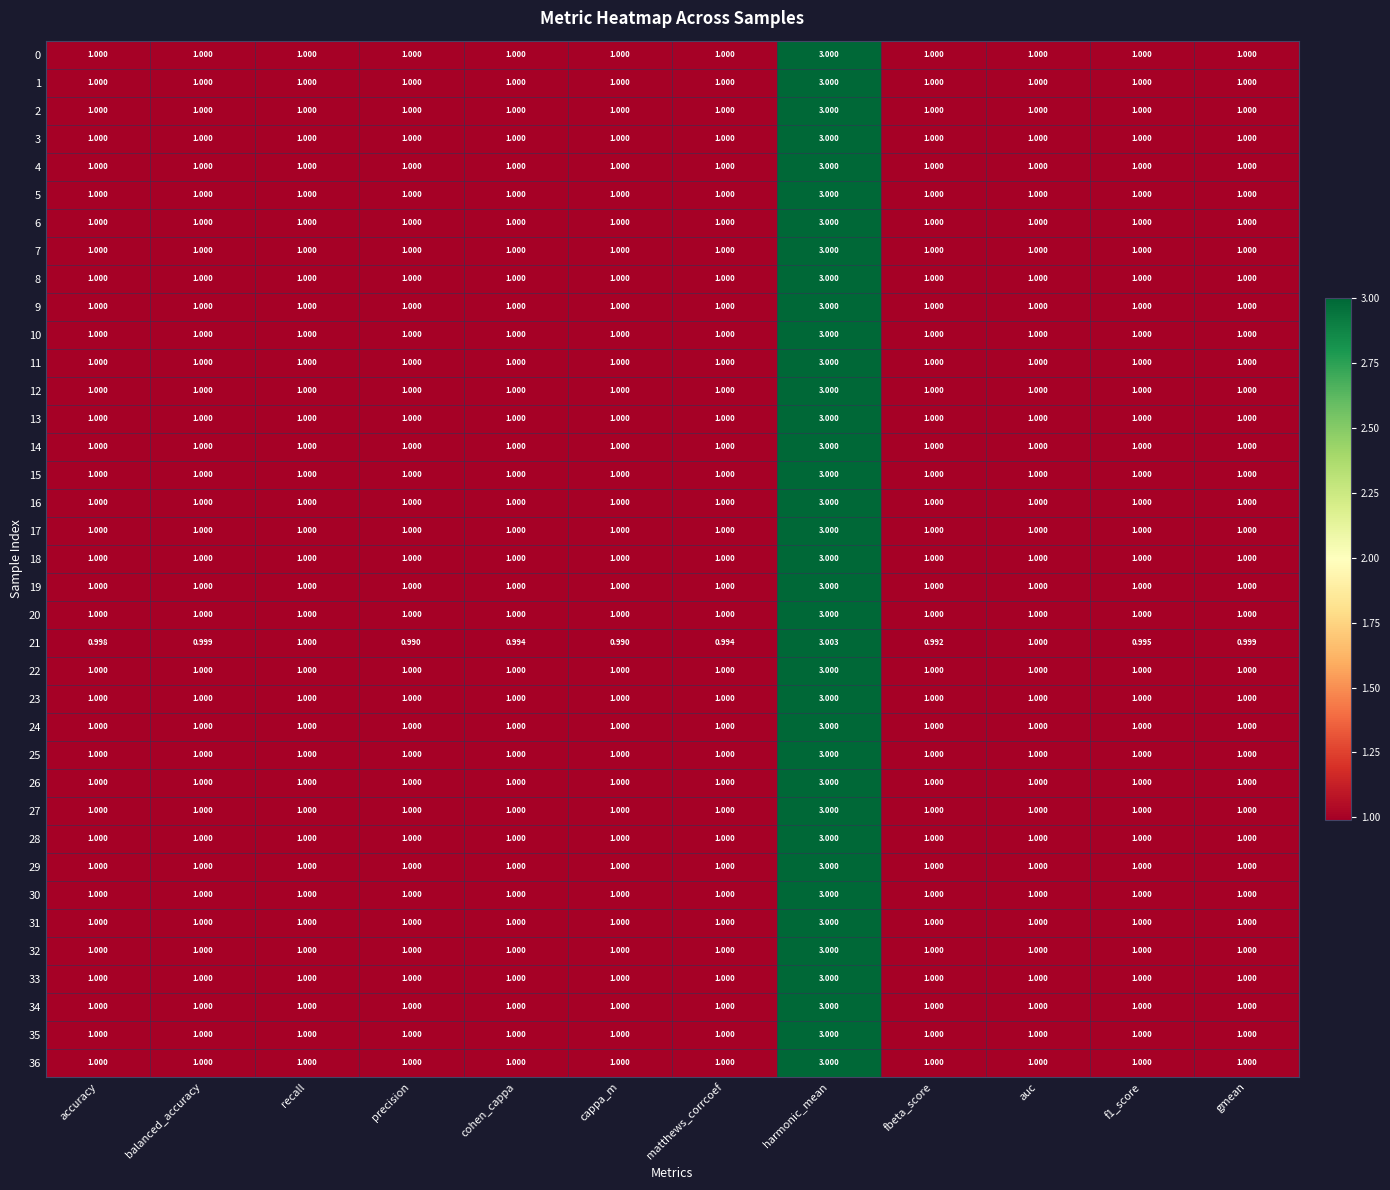

What is the total value across all series at balanced_accuracy?

37.0